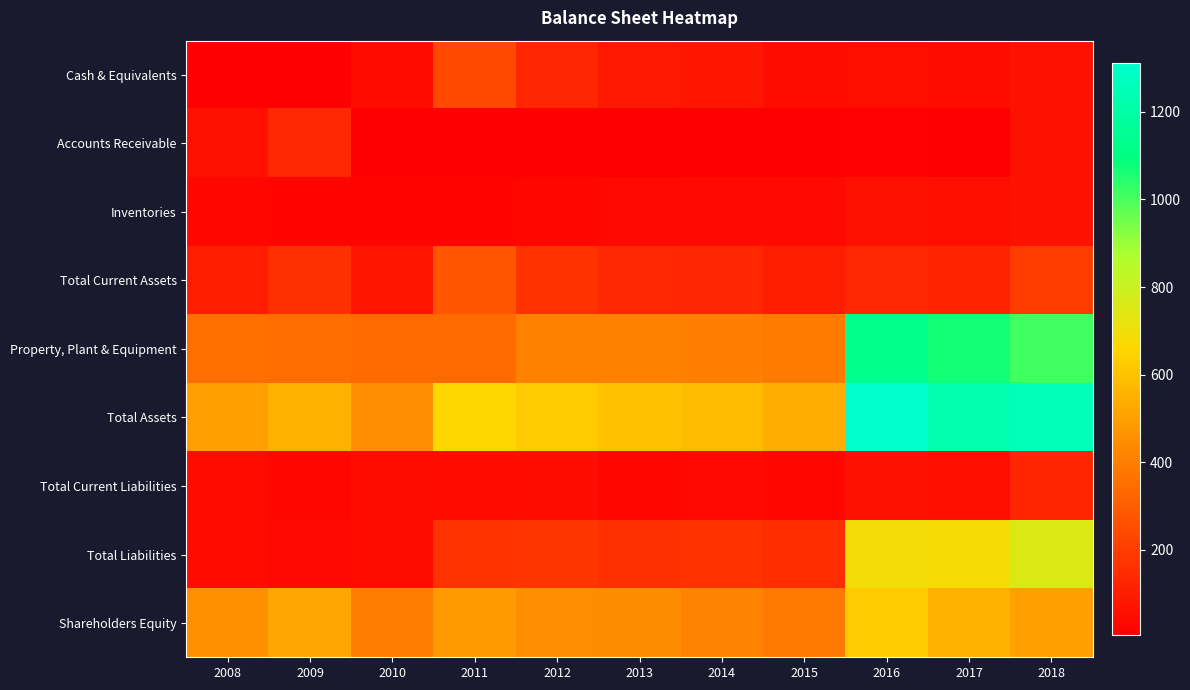

Reading left to right, list all the values displayed in this chart.

Cash & Equivalents: 2008=9	2009=5	2010=43	2011=237	2012=128	2013=85	2014=80	2015=50	2016=56	2017=49	2018=62
Accounts Receivable: 2008=61	2009=135	2010=5	2011=9	2012=7	2013=8	2014=7	2015=7	2016=14	2017=10	2018=62
Inventories: 2008=28	2009=22	2010=20	2011=23	2012=29	2013=33	2014=36	2015=38	2016=58	2017=54	2018=64
Total Current Assets: 2008=101	2009=163	2010=73	2011=272	2012=166	2013=136	2014=130	2015=99	2016=135	2017=119	2018=194
Property, Plant & Equipment: 2008=357	2009=347	2010=338	2011=341	2012=412	2013=413	2014=405	2015=393	2016=1130	2017=1070	2018=1015
Total Assets: 2008=500	2009=551	2010=452	2011=659	2012=623	2013=593	2014=579	2015=536	2016=1312	2017=1234	2018=1254
Total Current Liabilities: 2008=41	2009=28	2010=46	2011=42	2012=49	2013=27	2014=40	2015=26	2016=63	2017=56	2018=123
Total Liabilities: 2008=41	2009=32	2010=50	2011=170	2012=177	2013=154	2014=165	2015=151	2016=687	2017=684	2018=755
Shareholders Equity: 2008=459	2009=520	2010=402	2011=489	2012=446	2013=440	2014=414	2015=386	2016=625	2017=550	2018=500